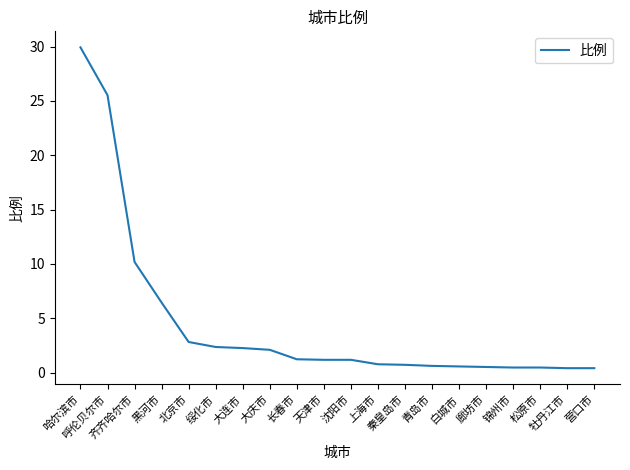

What is the difference between the maximum and minimum values?

29.5